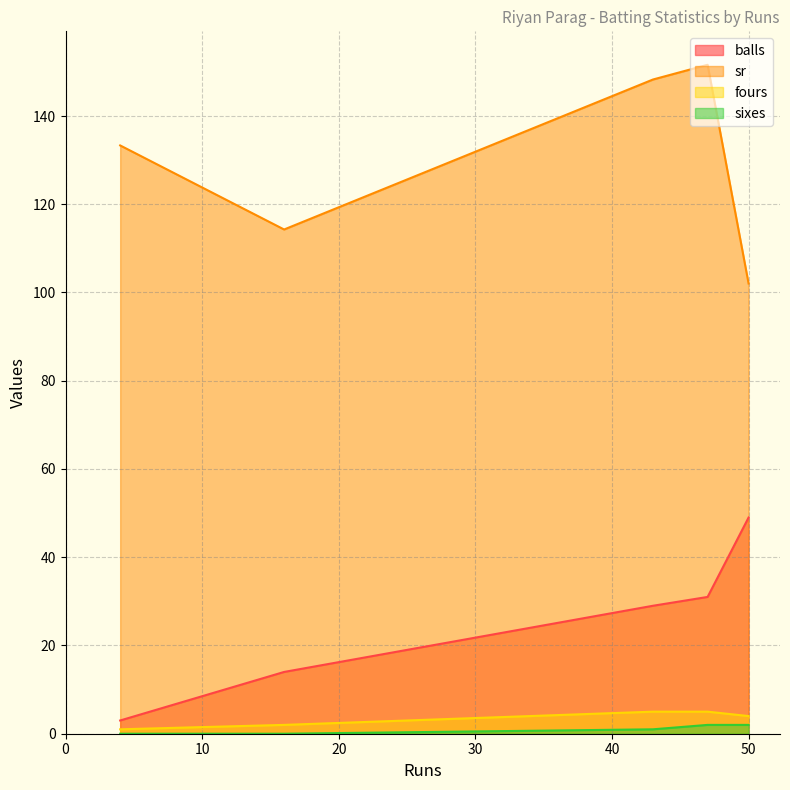

What are all the series names shown in the legend?

balls, sr, fours, sixes